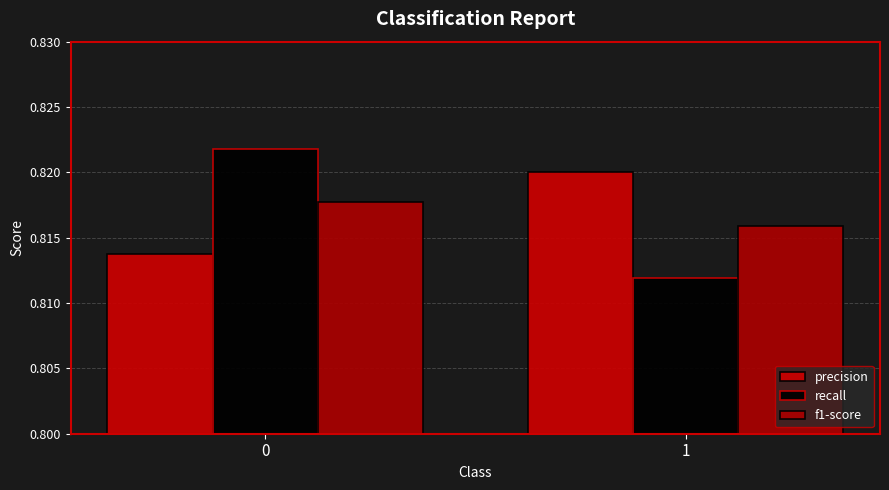

Which series has the widest spread of values?

recall